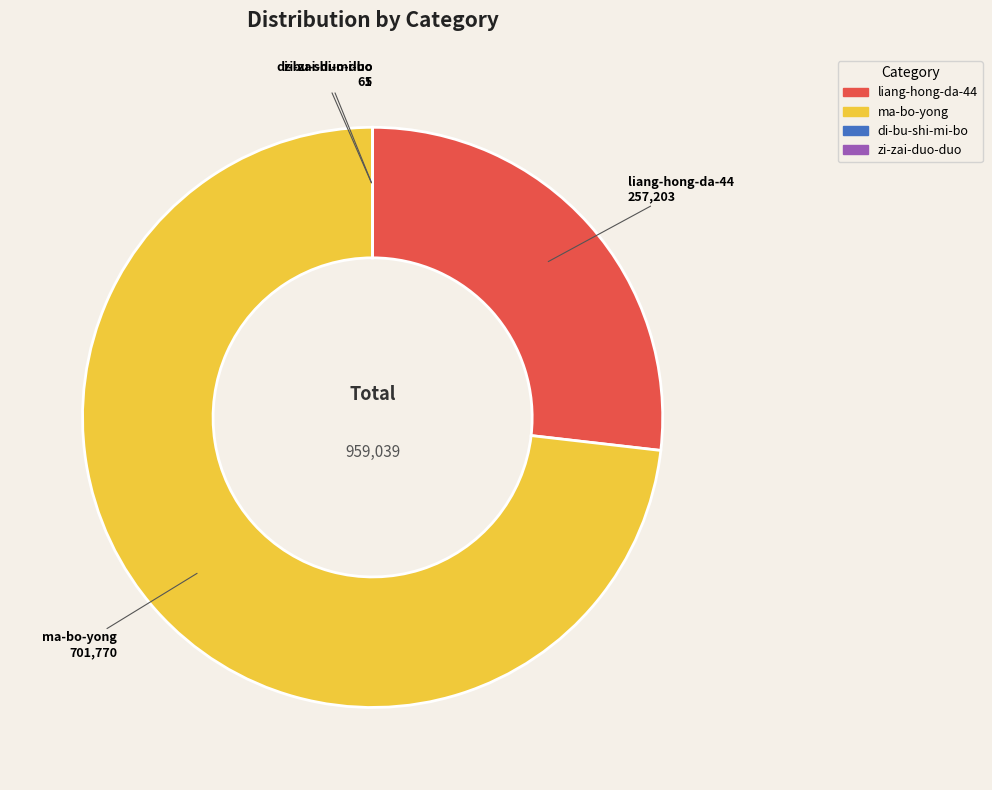

Between ma-bo-yong and liang-hong-da-44, which is larger?

ma-bo-yong